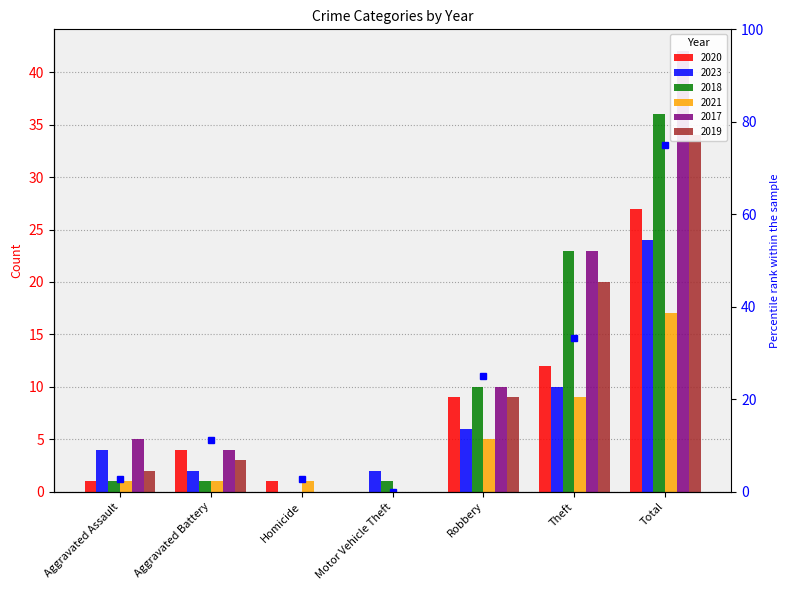

How many groups of bars are there?

7